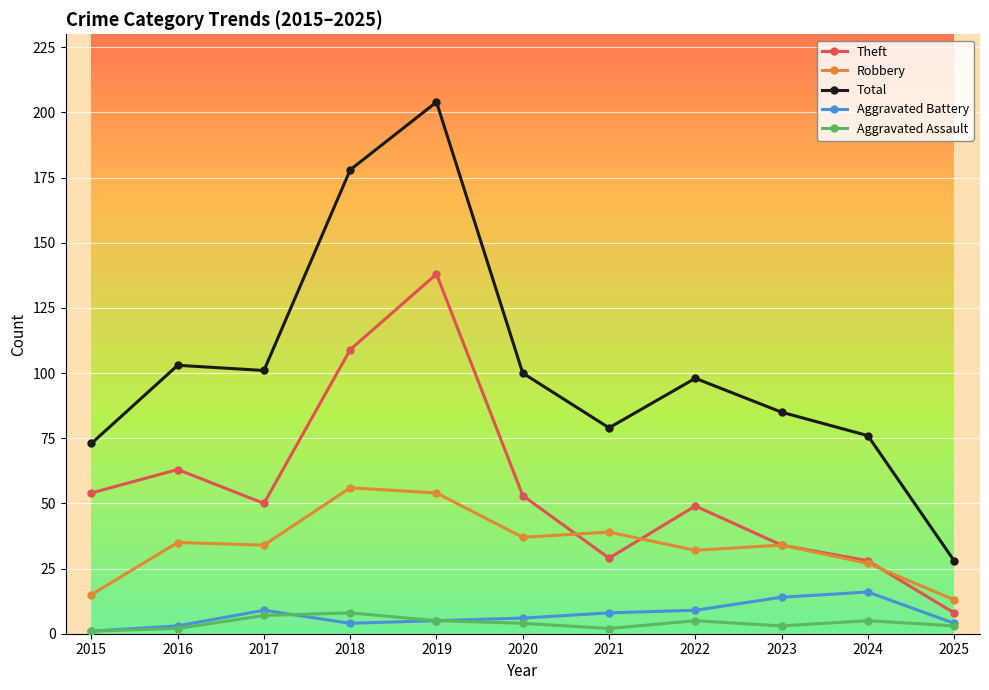

True or false: Robbery has more than 0 interior local peaks.

True